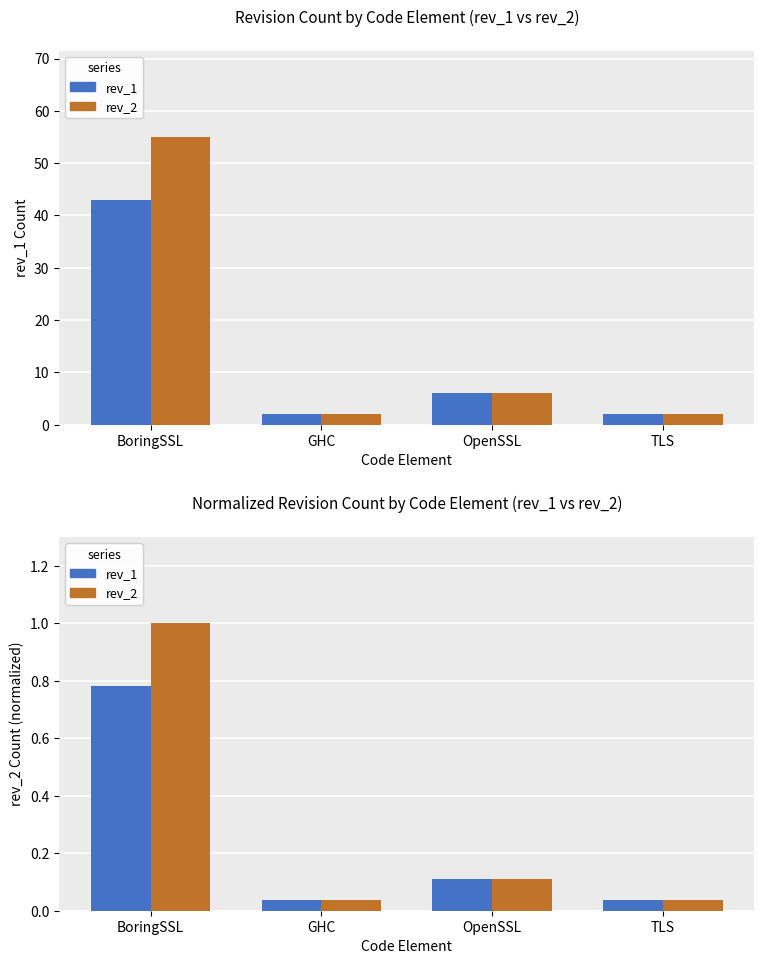

What is the difference between the rev_2 values at OpenSSL and BoringSSL?

0.9